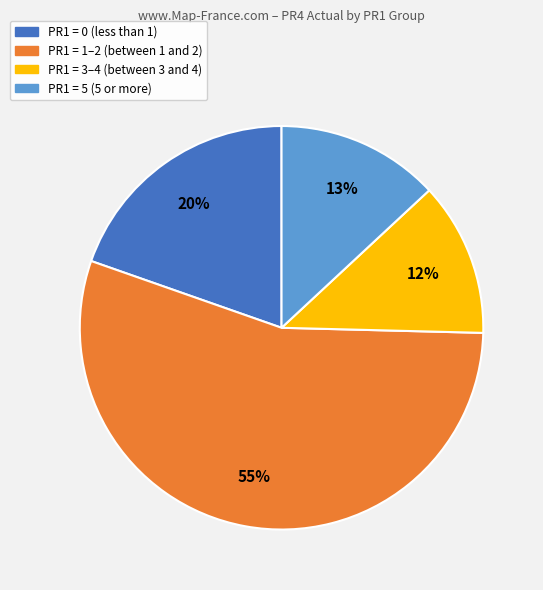

What is the largest slice in the pie chart?

PR1 = 1–2 (between 1 and 2)